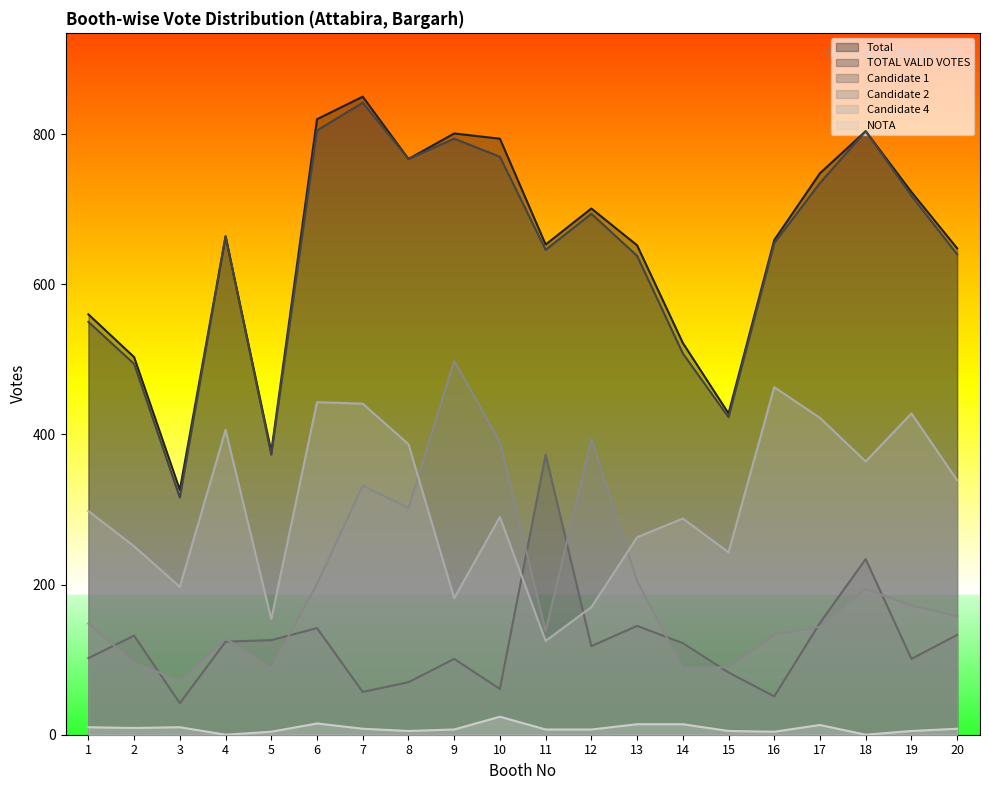

What is the average value of the Candidate 1 series?

123